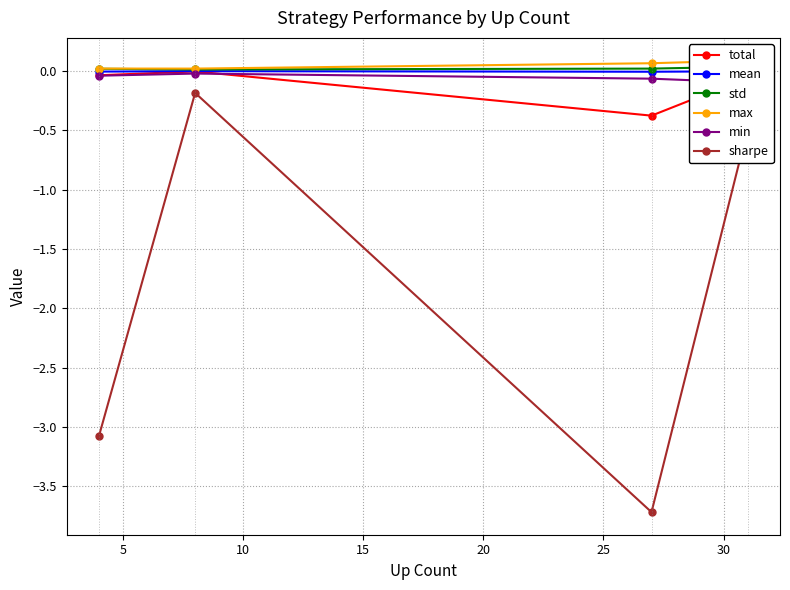

What are all the series names shown in the legend?

total, mean, std, max, min, sharpe